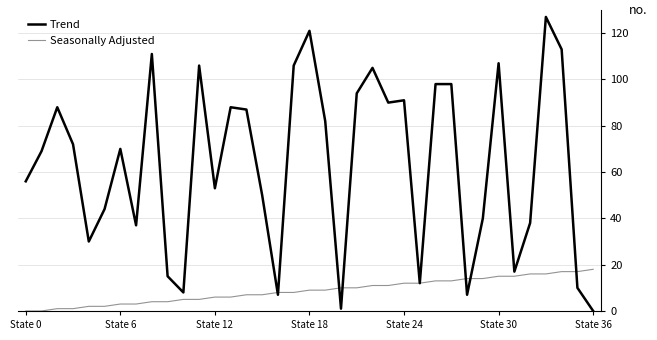

List the series in order of their overall mean, highest first.

Trend, Seasonally Adjusted